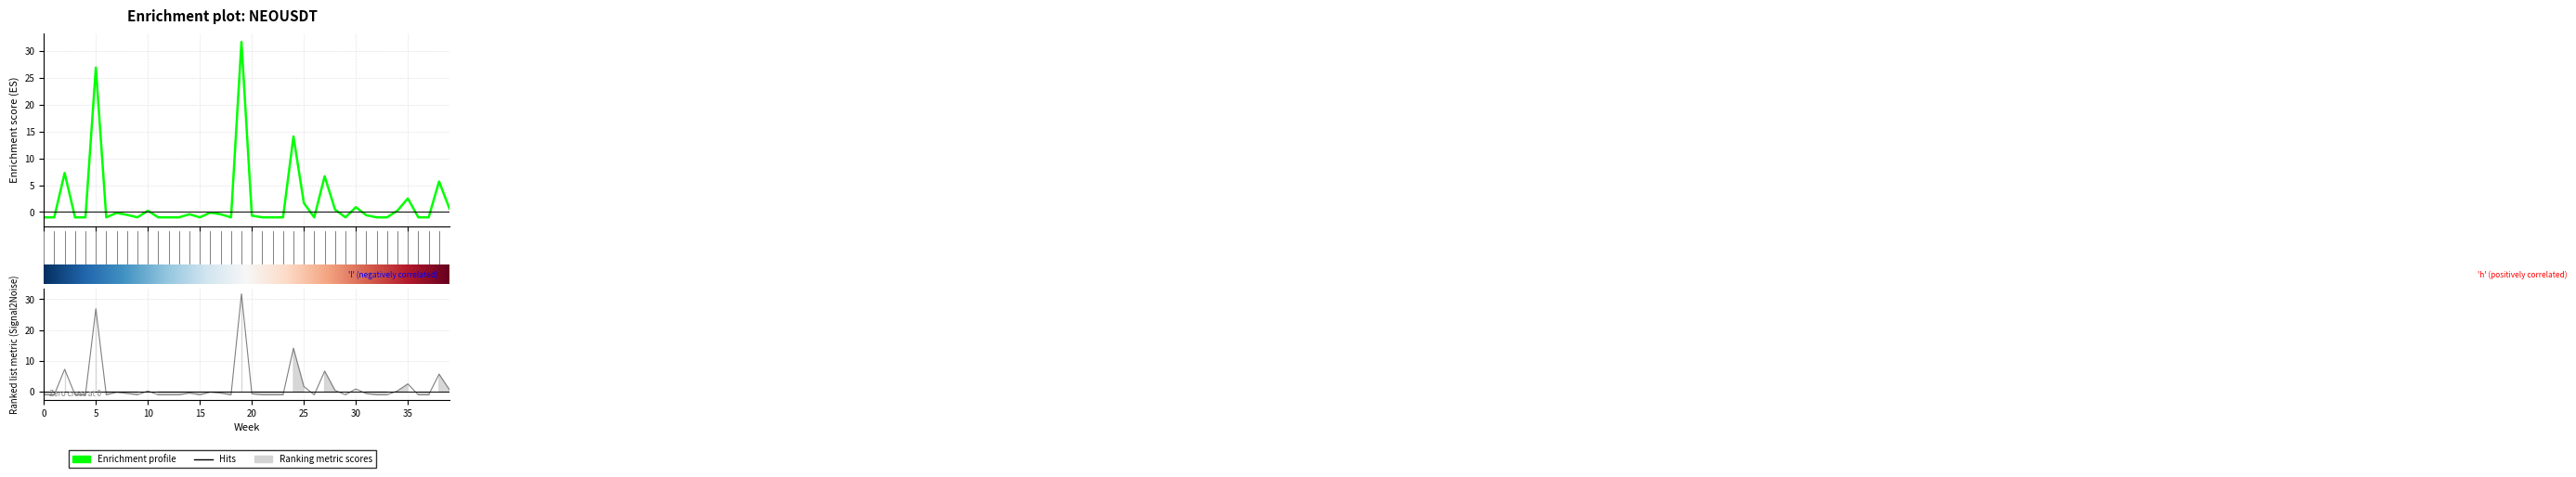

The chart shows a value of -0.5 at 9. True or false?

True